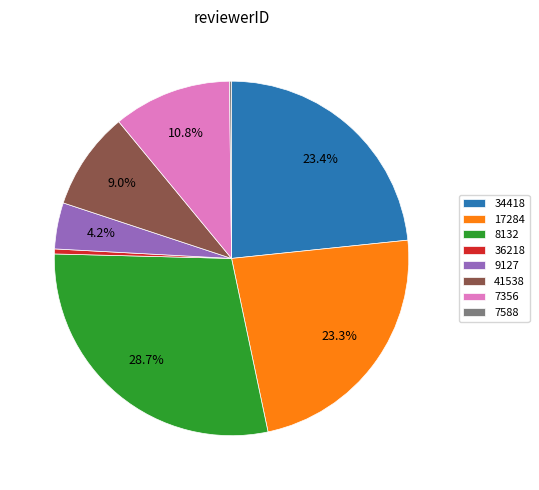

What is the largest slice in the pie chart?

8132